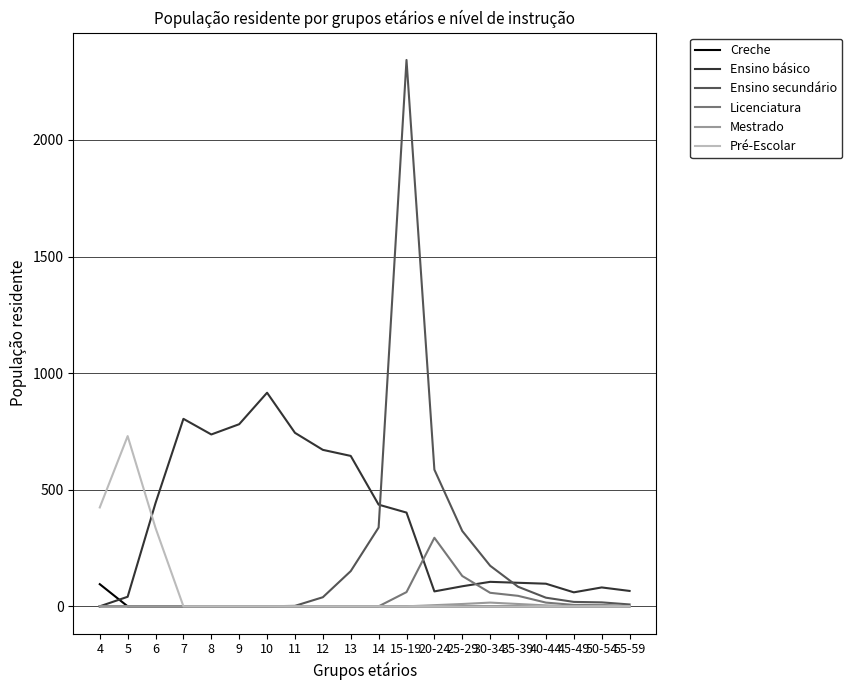

What is the greatest value displayed?

2343